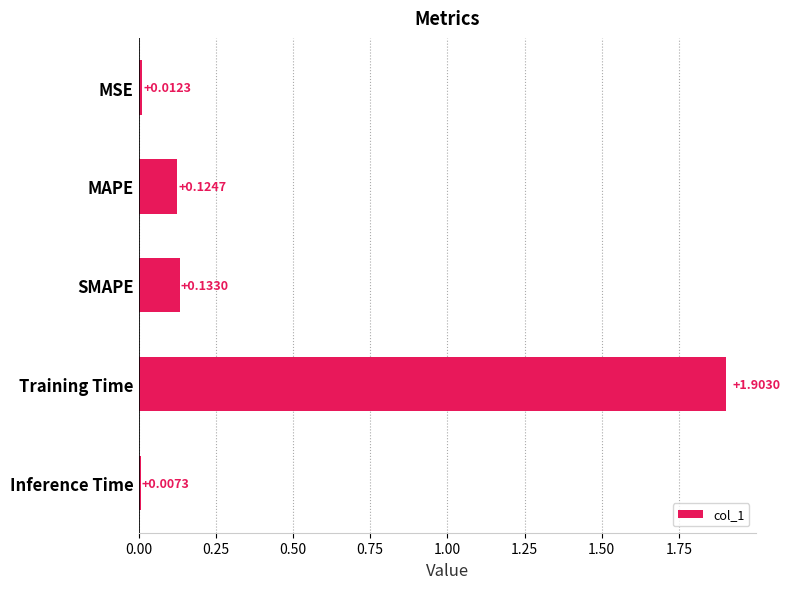

What is the difference between the maximum and second lowest values?

1.9